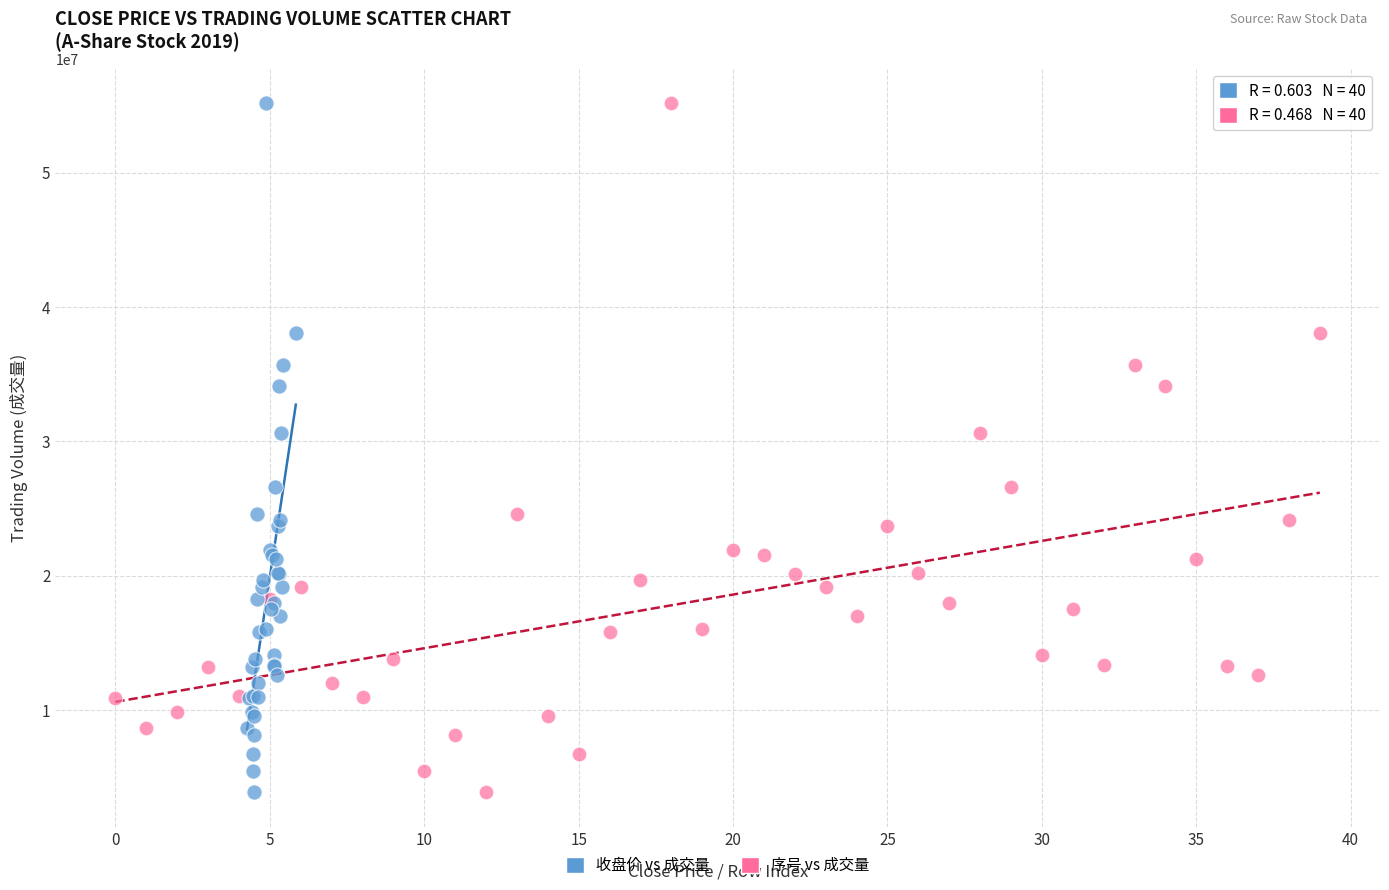

What are all the series names shown in the legend?

收盘价 vs 成交量, 序号 vs 成交量